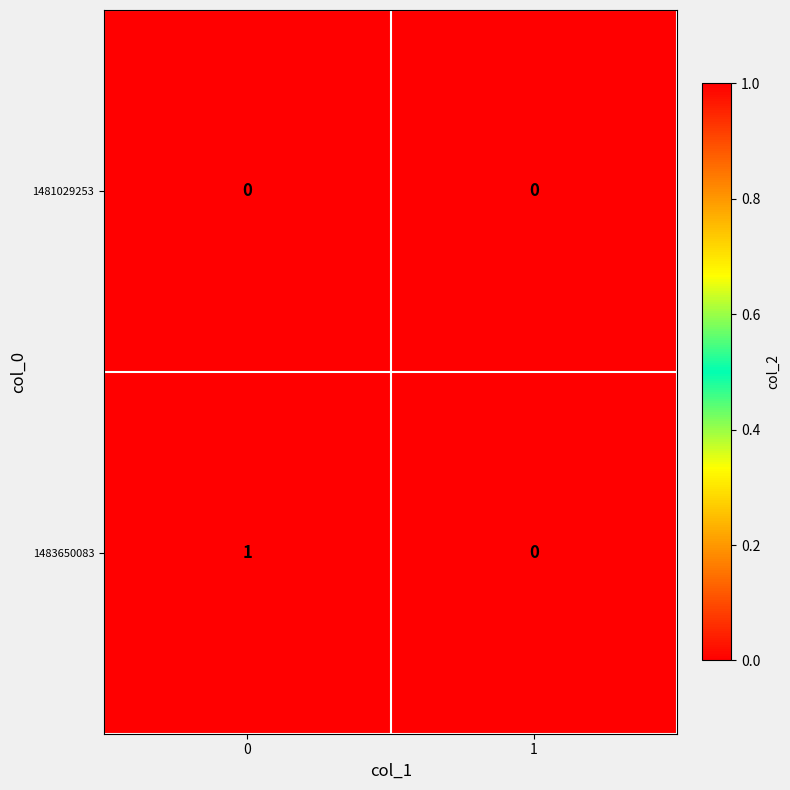

Reading left to right, extract all data points from this chart.

1481029253: 0	0
1483650083: 1	0